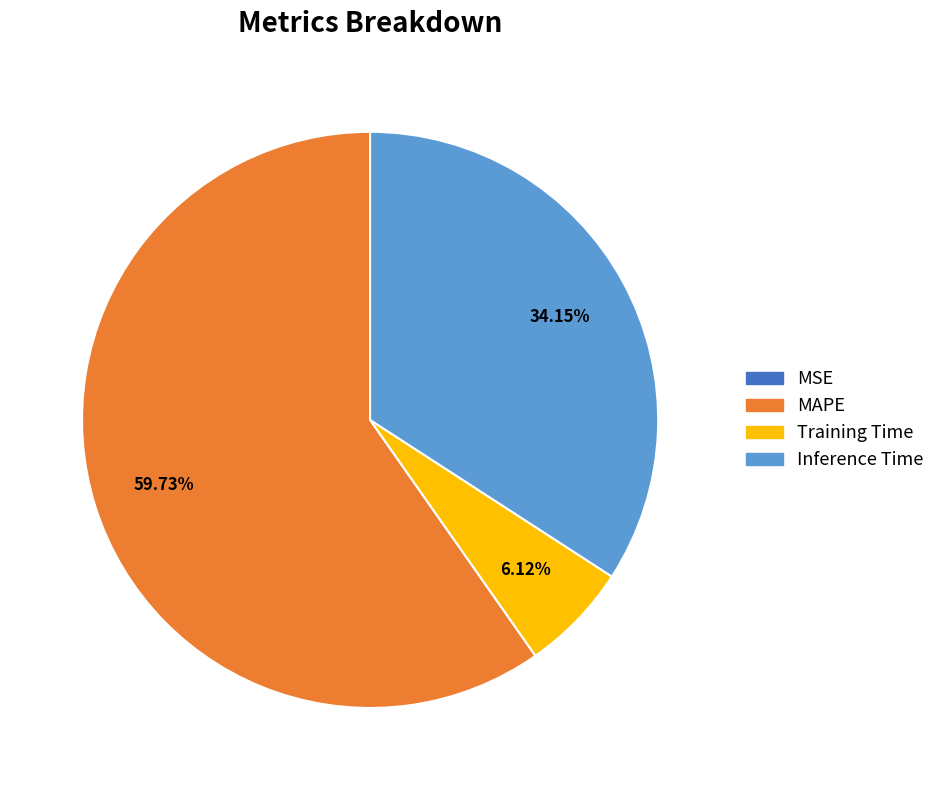

What is the largest slice in the pie chart?

MAPE